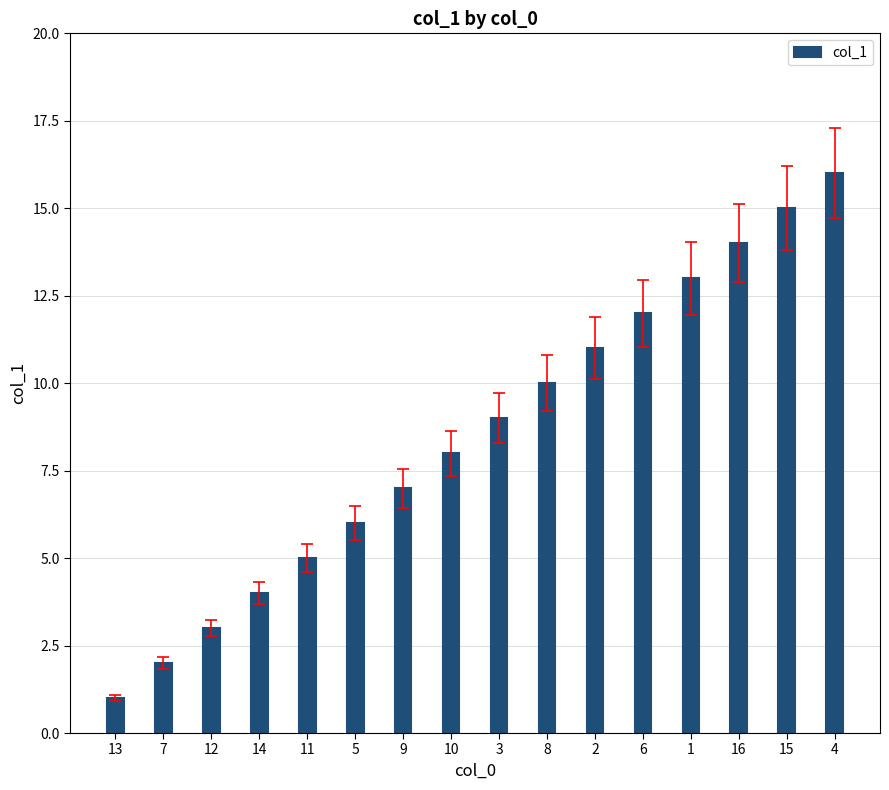

Is it true that the value at 7 is 3?

False